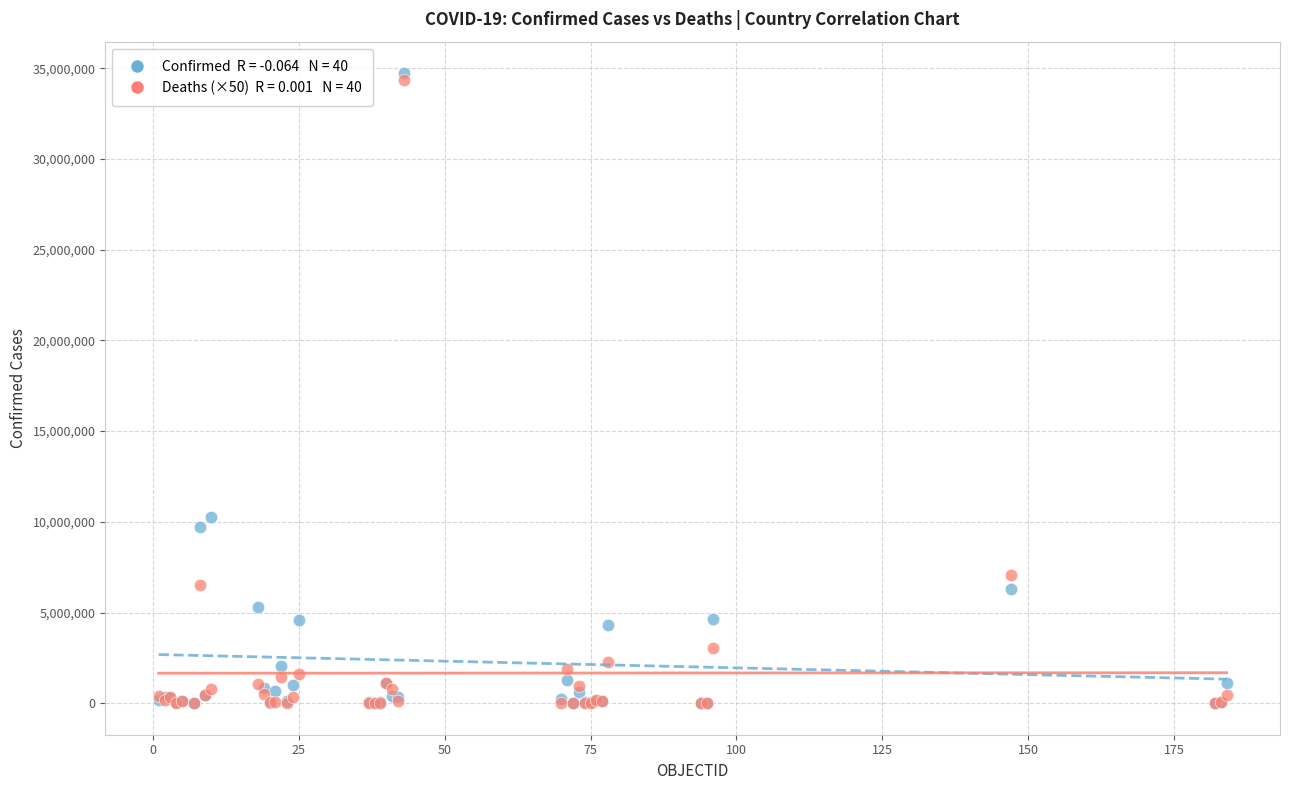

Across all series, what Y value is closest to 17366294?

10280150